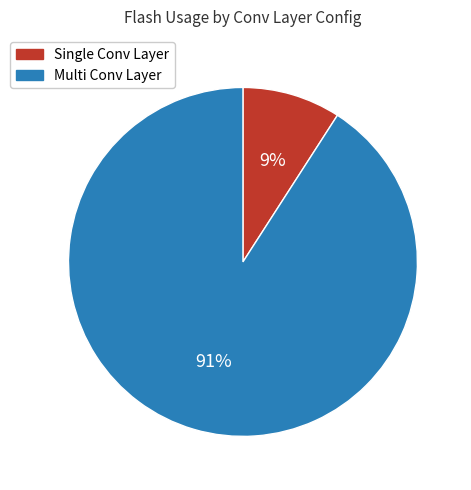

Is the sum of Multi Conv Layer and Single Conv Layer greater than half?

Yes